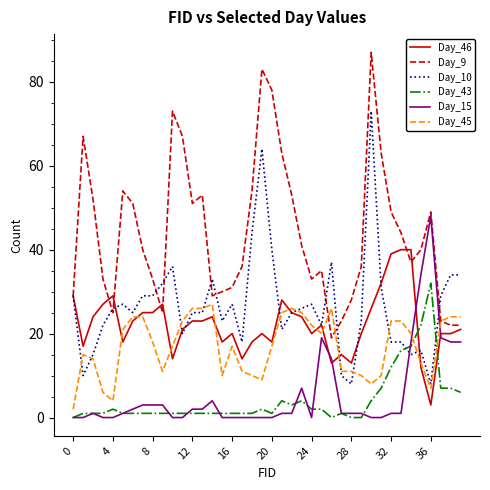

What is the average value of the Day_10 series?

27